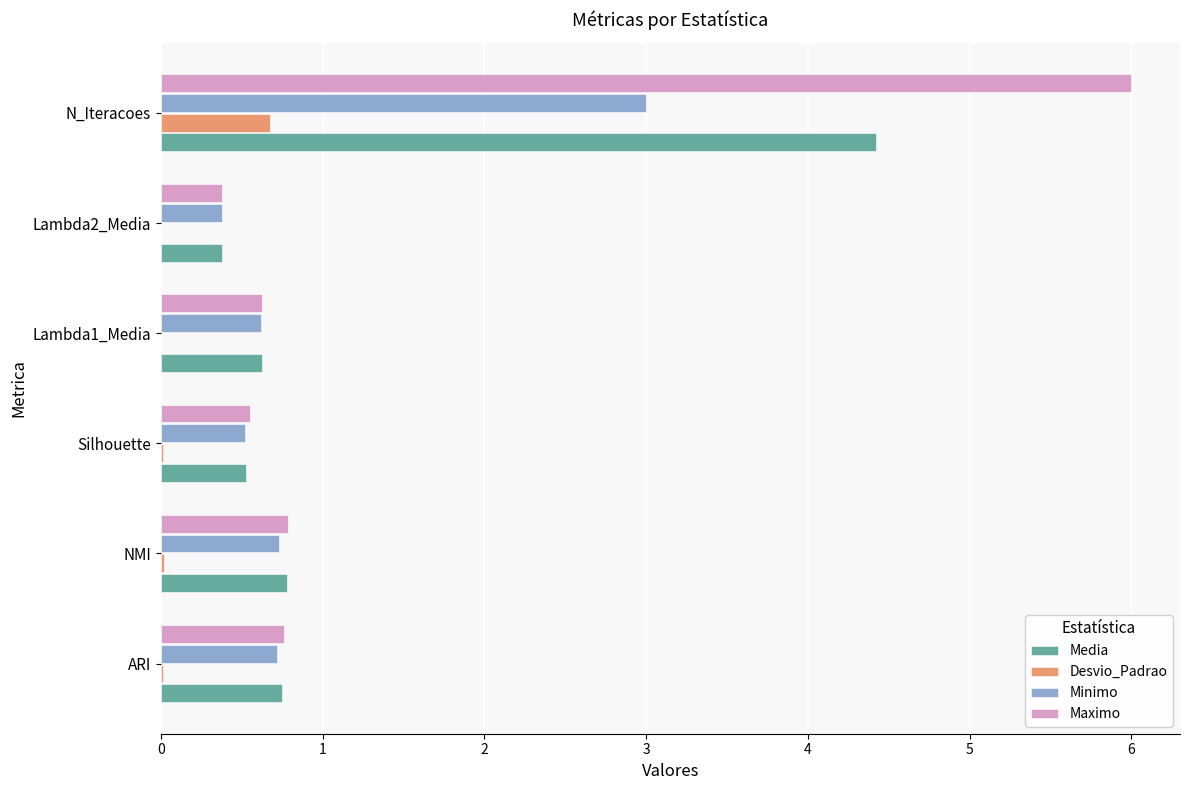

Between Lambda2_Media and N_Iteracoes, which series saw the biggest shift?

Maximo